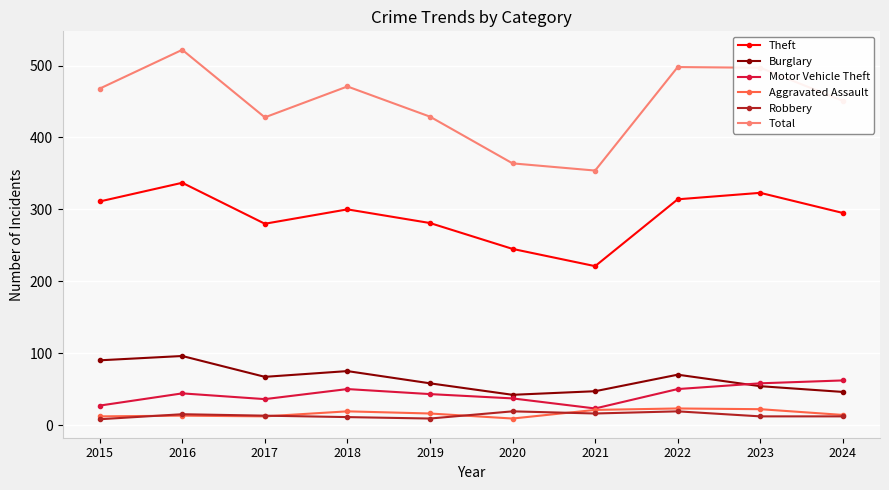

Is it true that Robbery equals 9 at 2019?

True